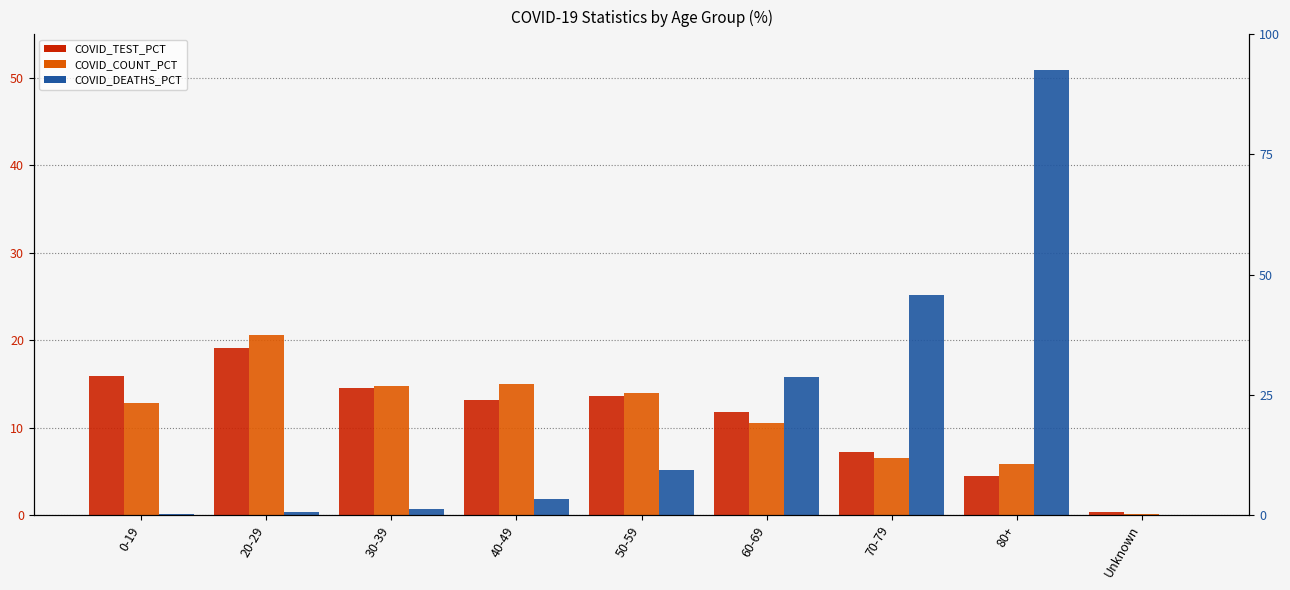

Which category has the lowest value in the COVID_COUNT_PCT series?

Unknown